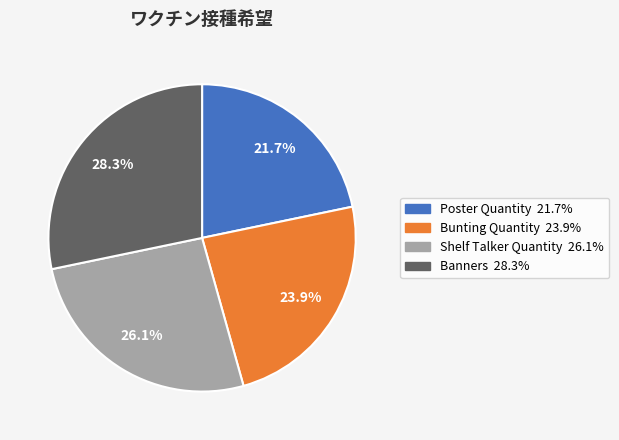

The Bunting Quantity slice represents 24% of the pie. True or false?

True